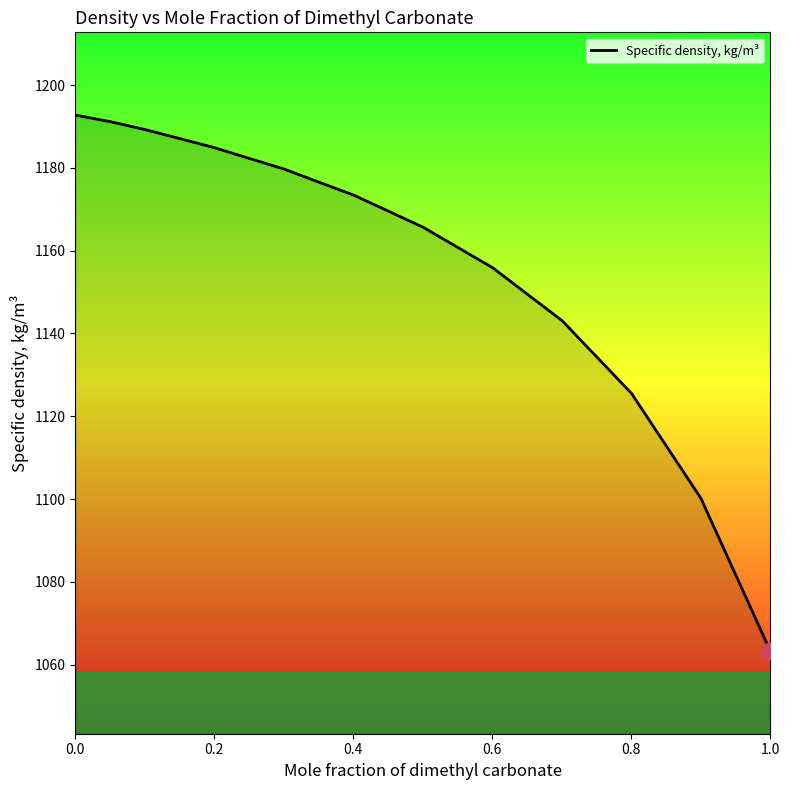

What is the maximum value shown in the chart?

1192.8